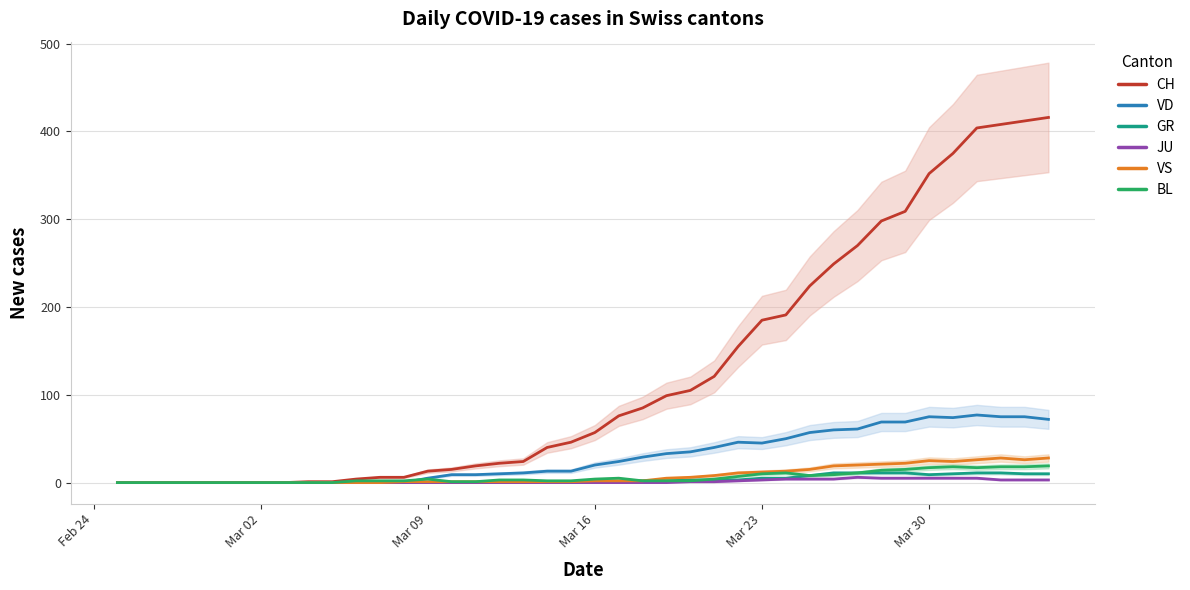

Which category has the lowest value across all series?

Feb 24